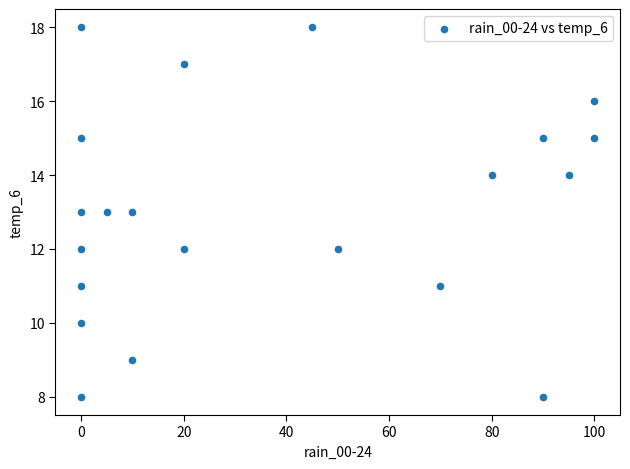

What is the range of X values (max minus min)?

100